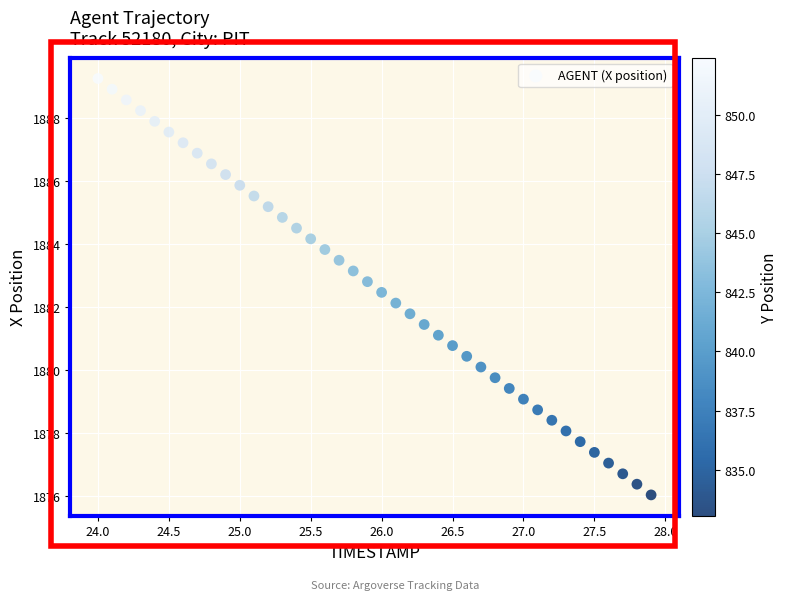

What is the range of Y values (max minus min)?

13.2